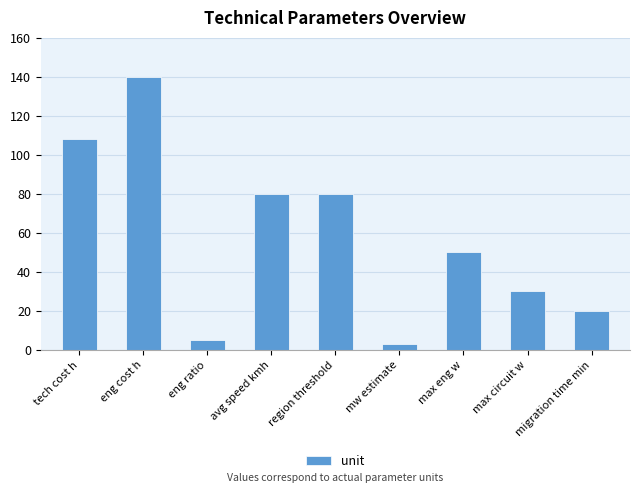

Are the bars horizontal?

No